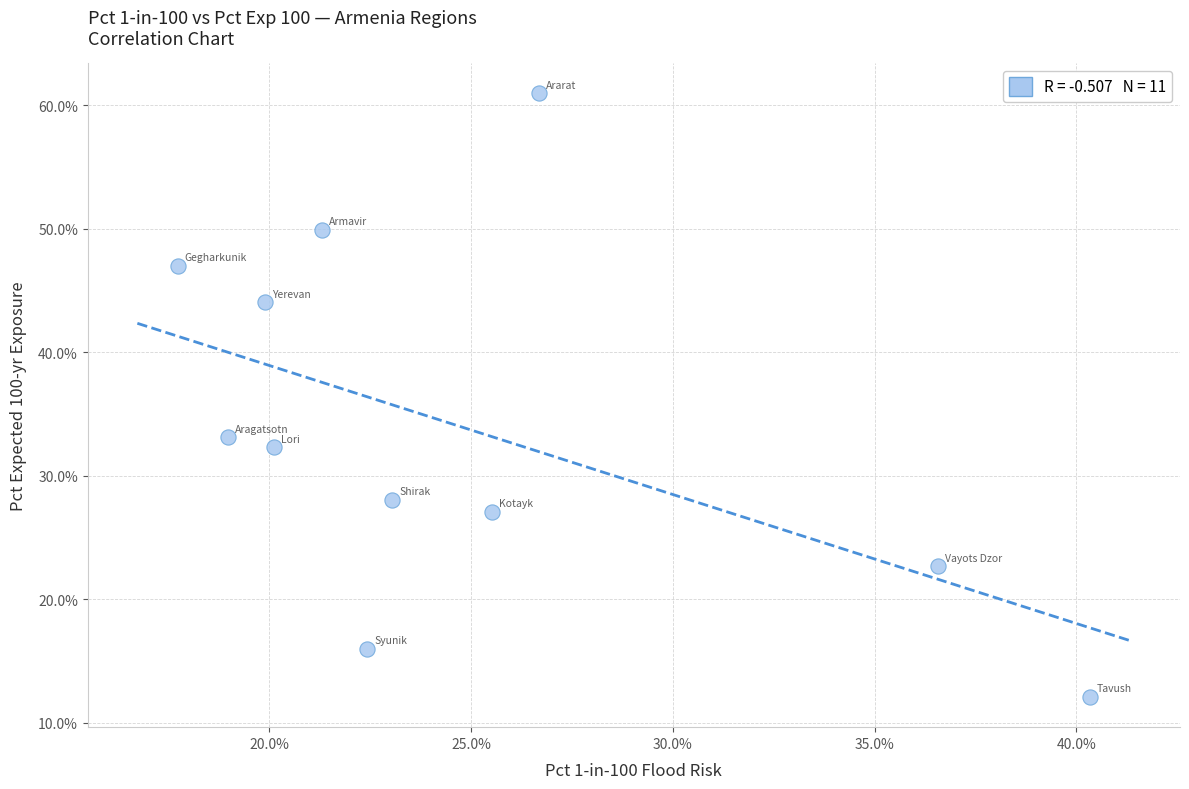

What Y value in the scatter plot is closest to 36?

33.1